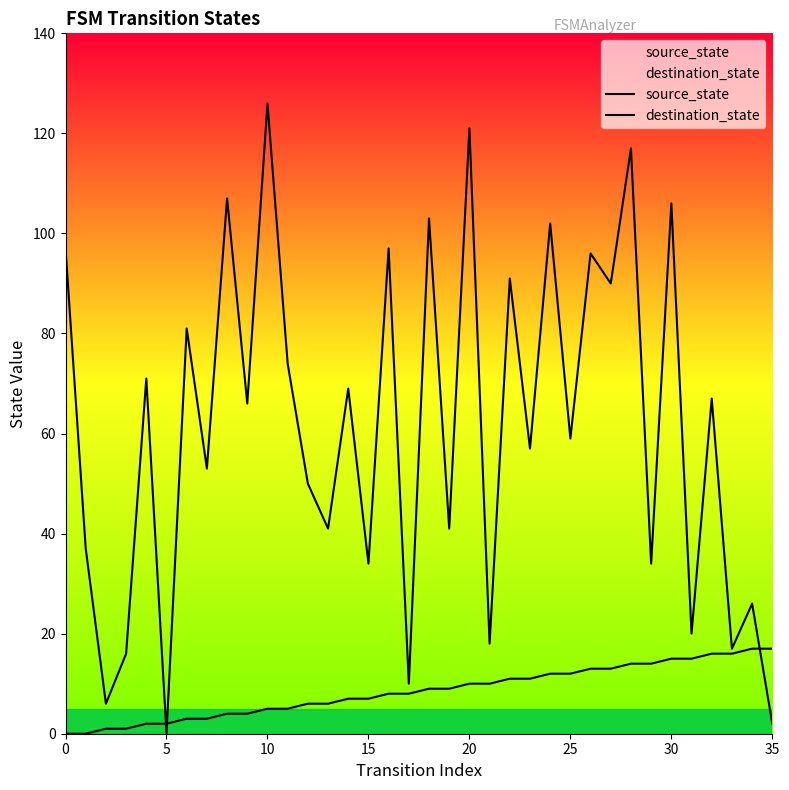

True or false: source_state and destination_state intersect in this chart.

True